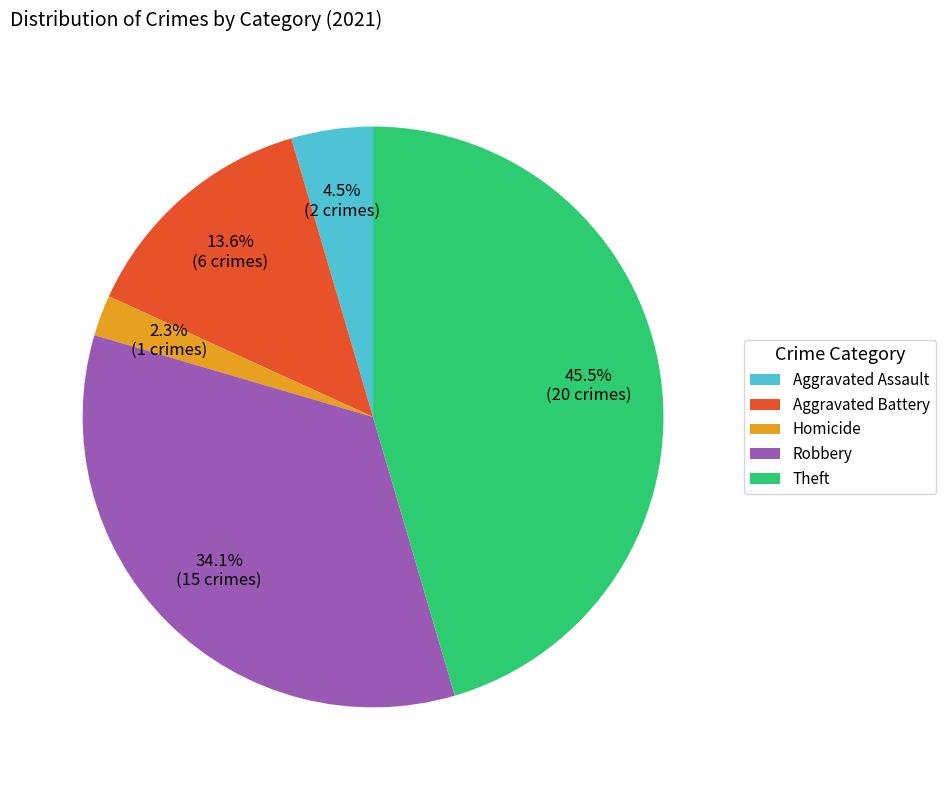

Is there a majority slice in this chart?

No